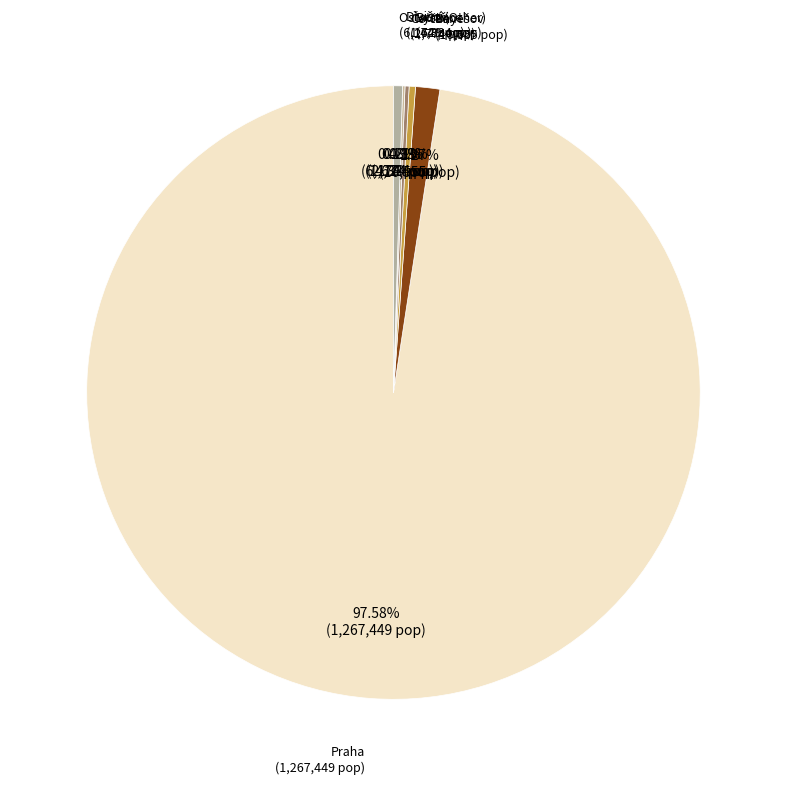

Is there any slice that represents more than half of the pie?

Yes